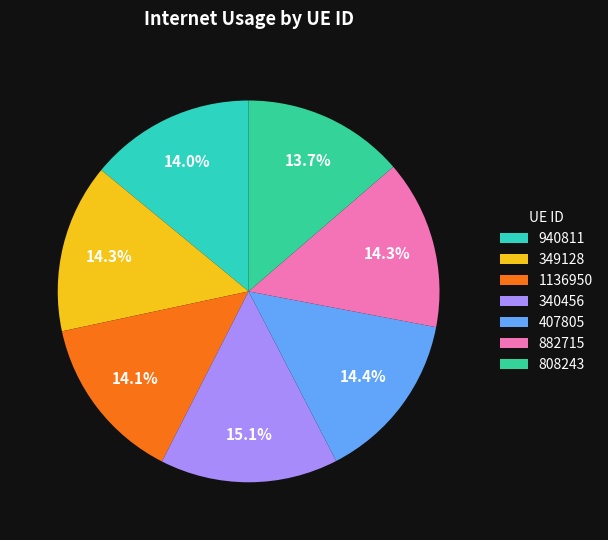

Between 349128 and 940811, which is larger?

349128